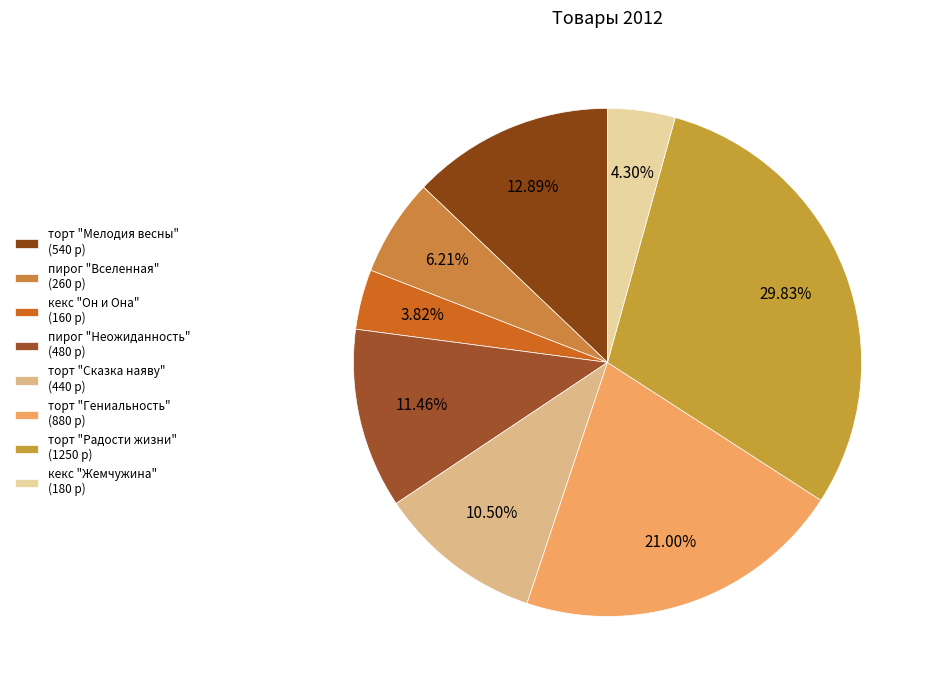

To the nearest percent, what is the difference between the торт "Мелодия весны" and торт "Радости жизни" slice percentages?

17%